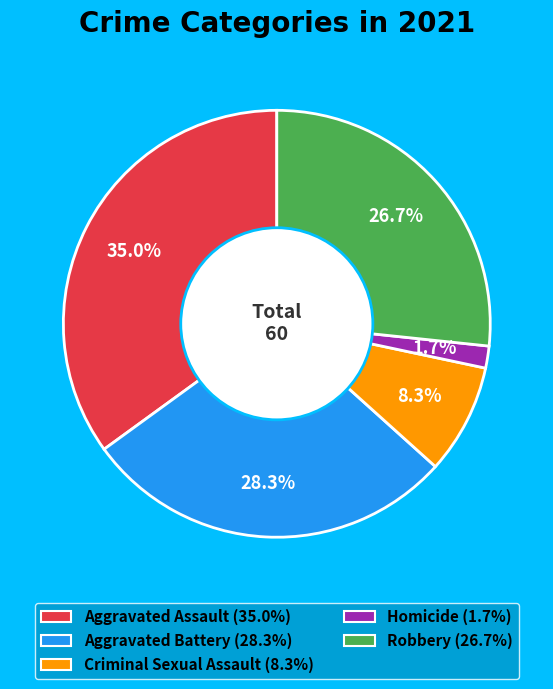

To the nearest percent, what is the difference between the Criminal Sexual Assault and Aggravated Battery slice percentages?

20%